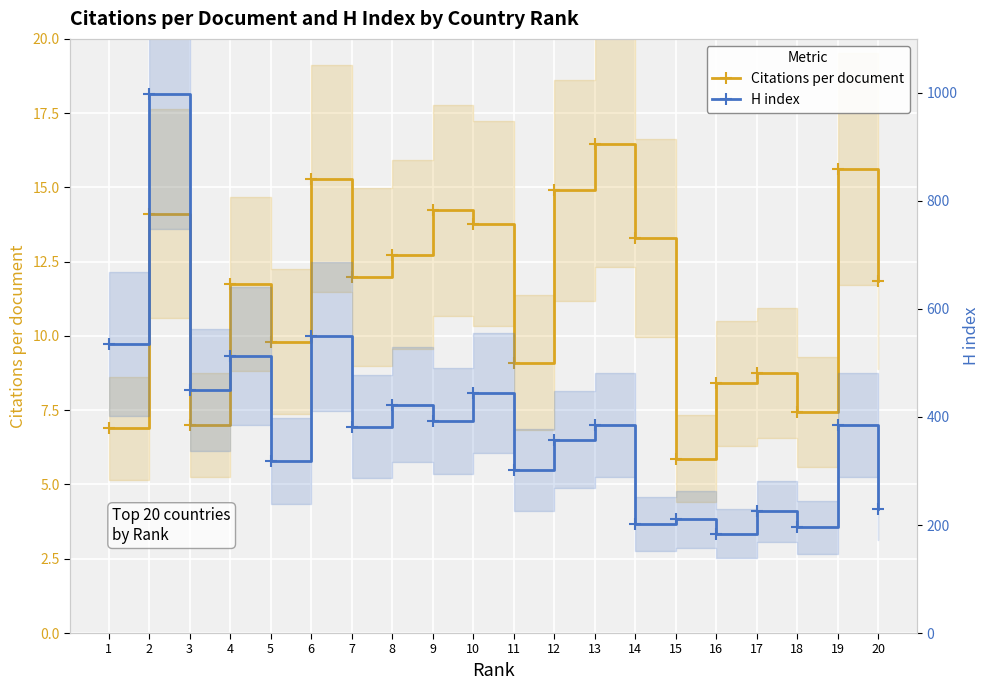

True or false: Citations per document has a value of 9.1 at 11.

True